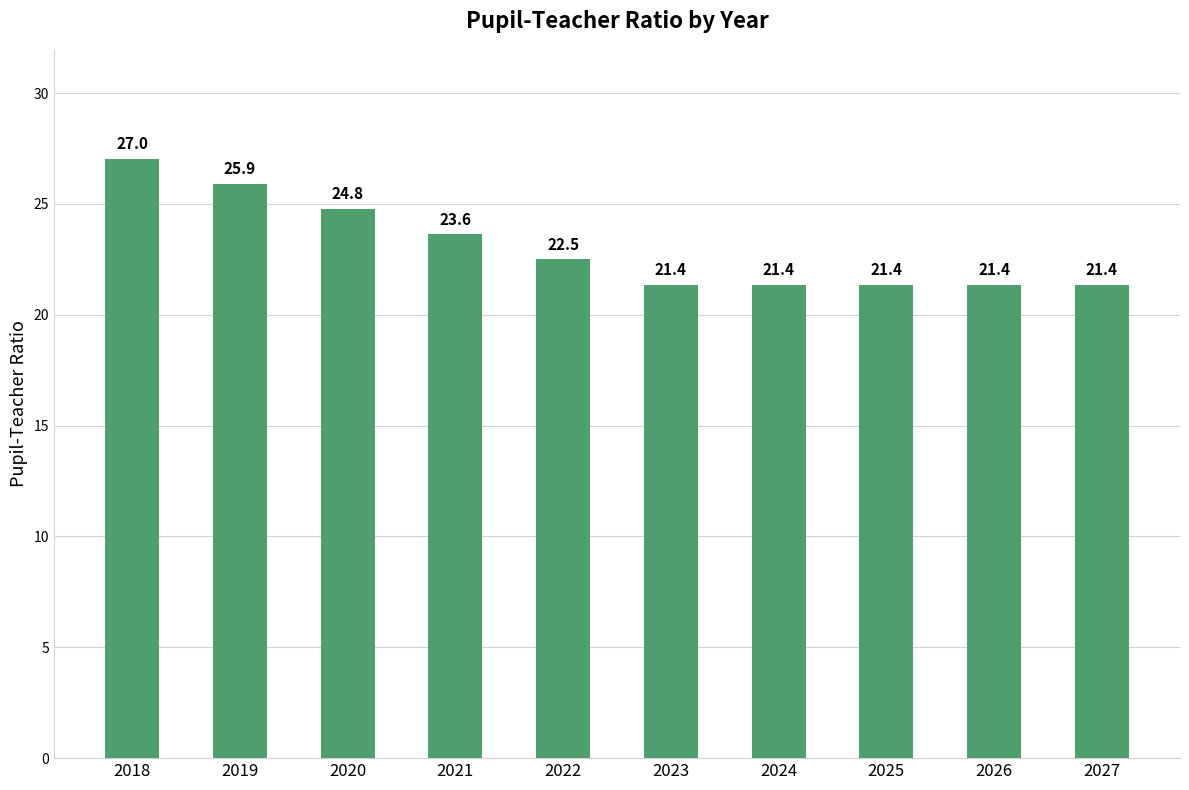

The value at 2018 is 43.2. True or false?

False